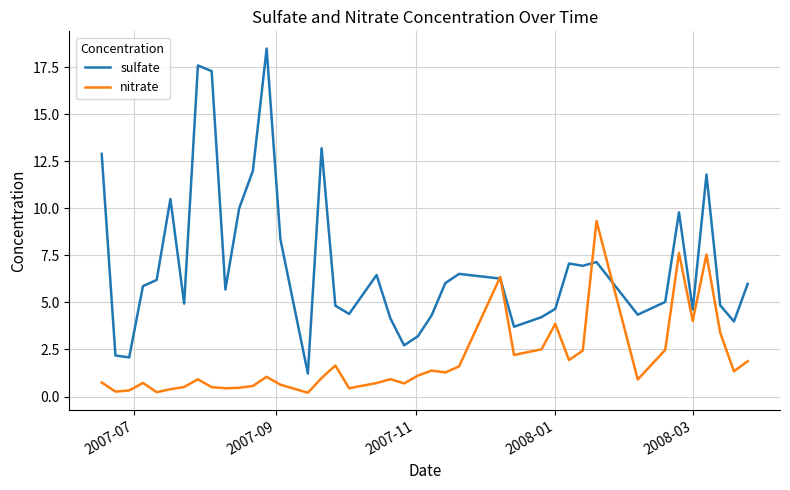

List the series in order of their overall mean, highest first.

sulfate, nitrate